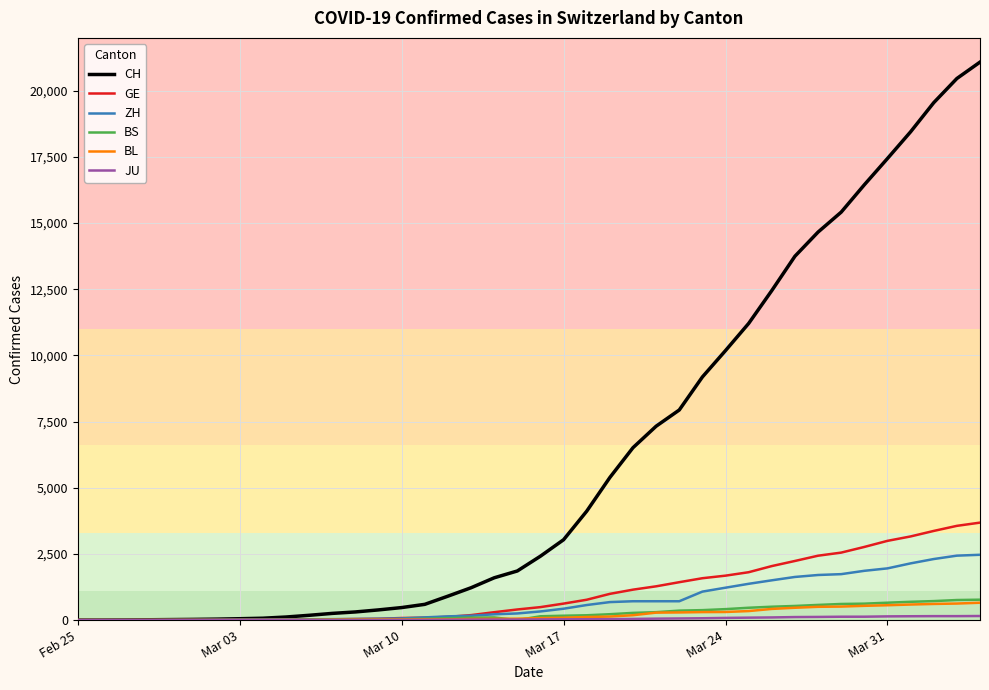

Which series has the largest total across all categories?

CH